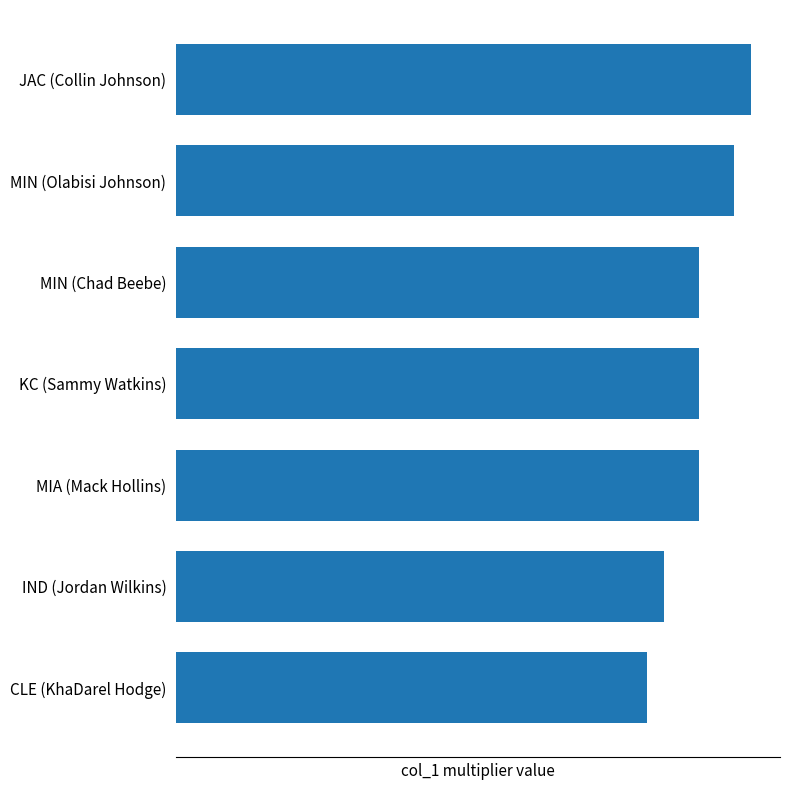

What is the minimum value shown in the chart?

1.4